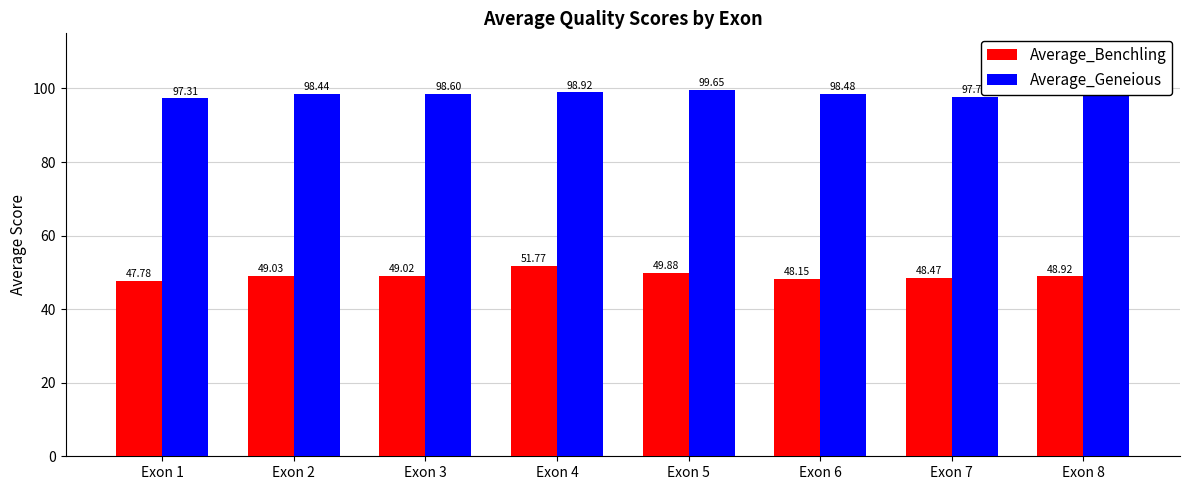

Rank the series by their maximum value, from lowest to highest.

Average_Benchling, Average_Geneious